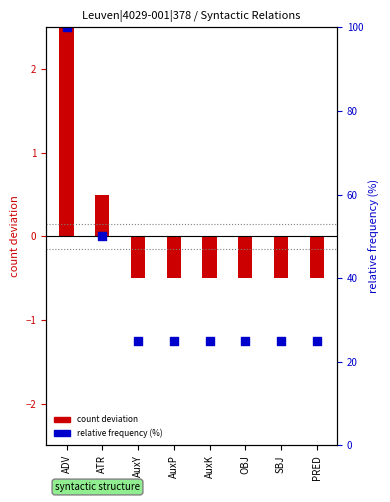

At which category is the sum across all series the highest?

ADV